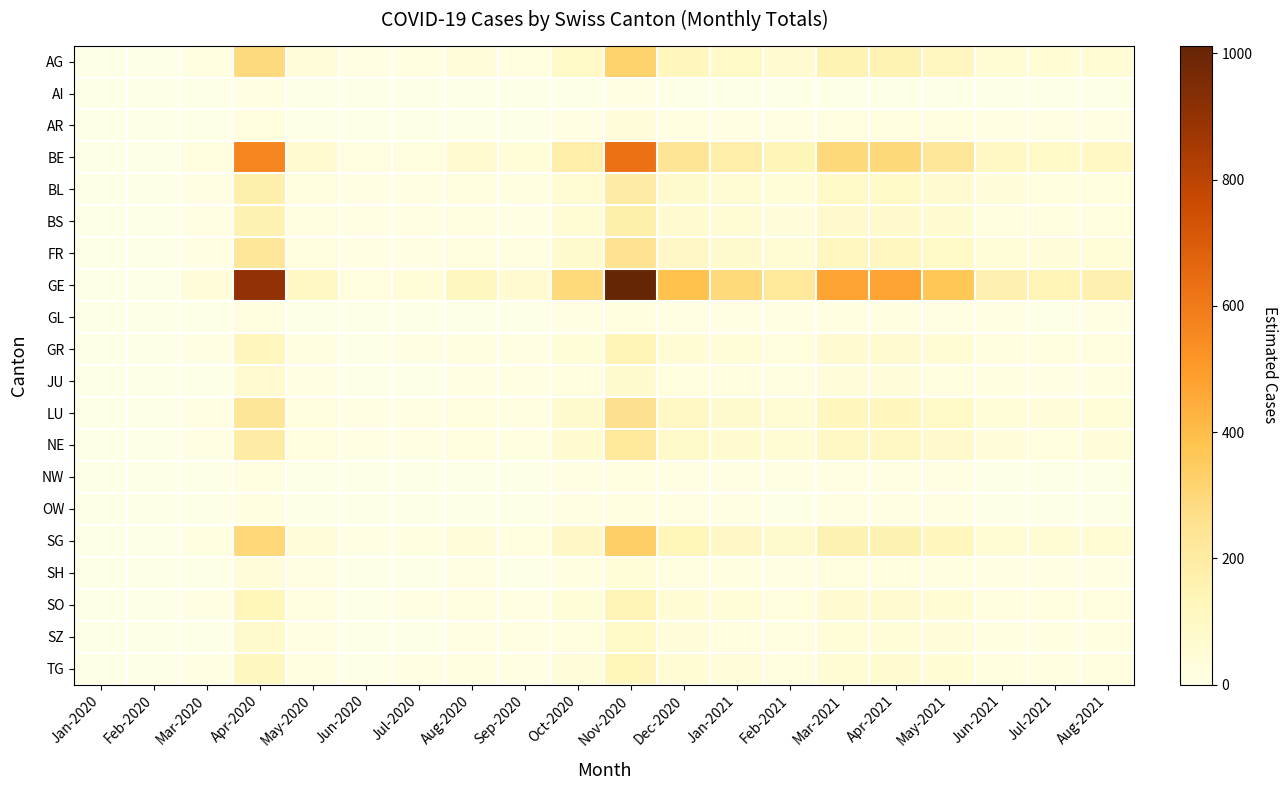

Which series has the largest total across all categories?

GE